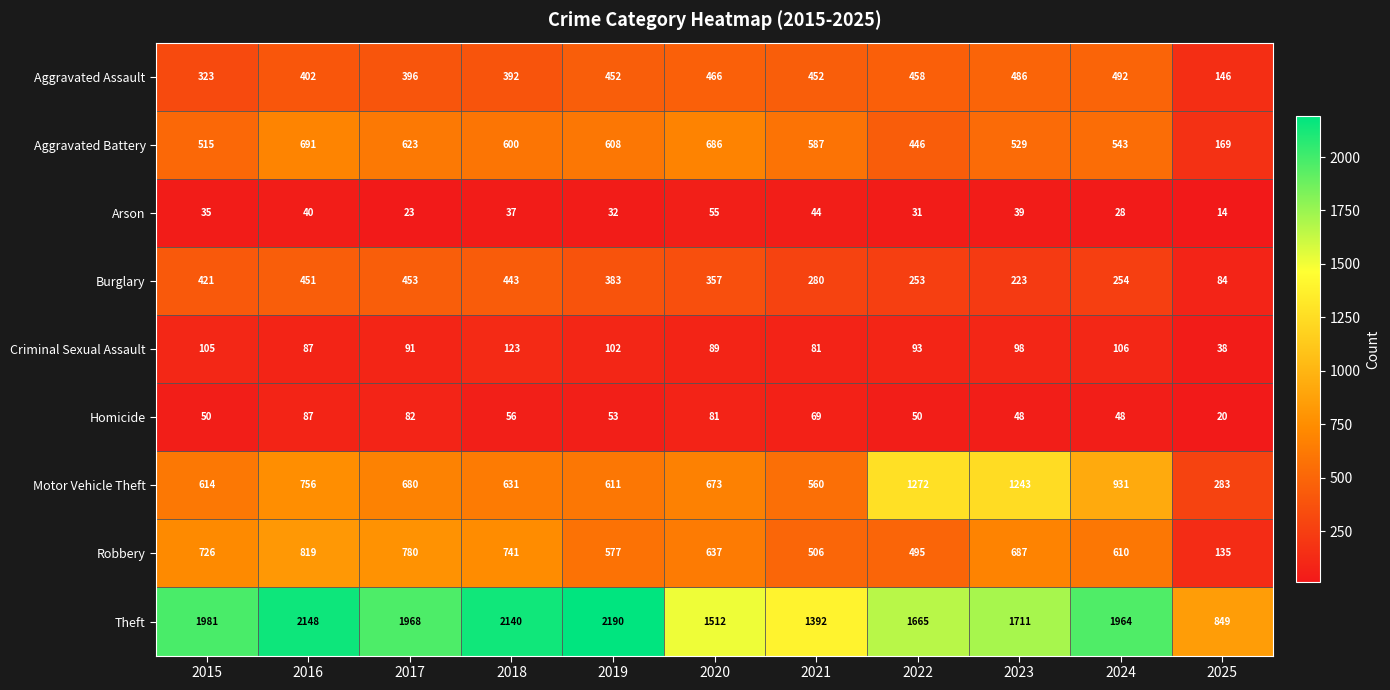

What is the greatest value displayed?

2190